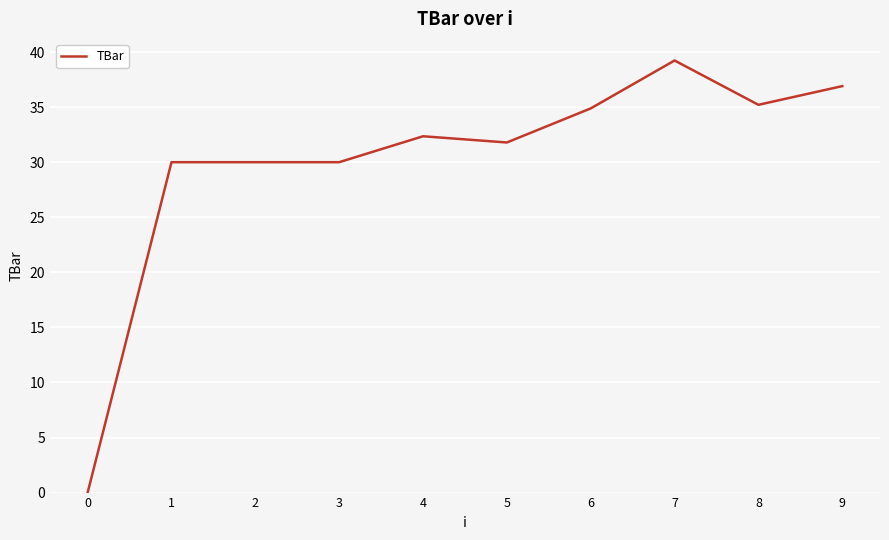

Reading right to left, what are all the values shown in this chart?

36.9	35.2	39.2	34.9	31.8	32.4	30.0	30.0	30.0	0.0